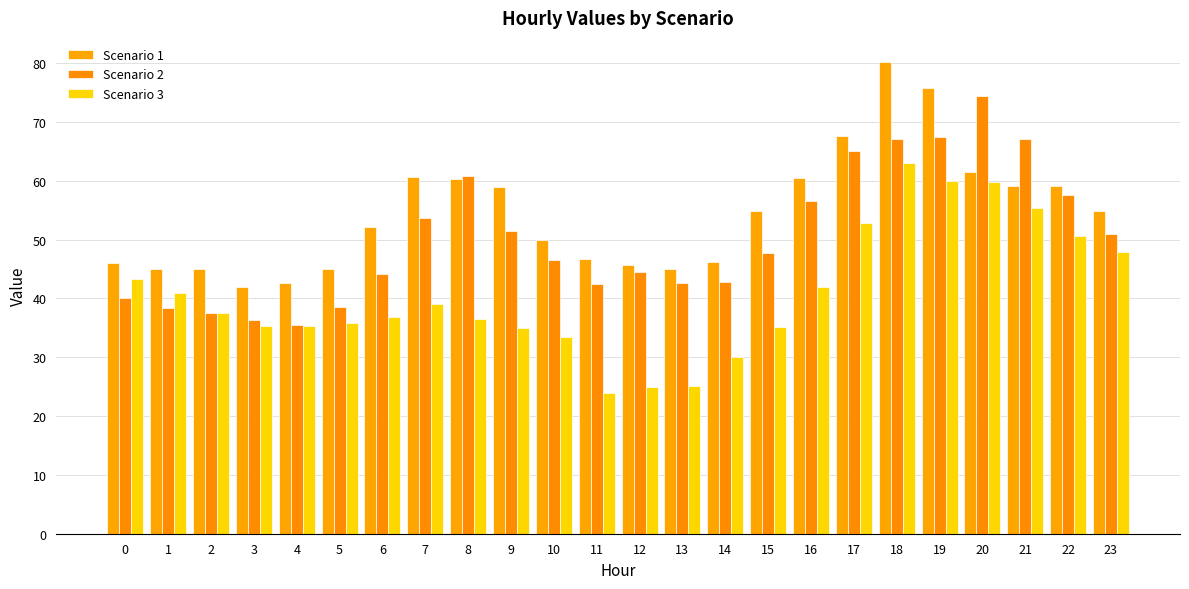

Which series has the widest spread of values?

Scenario 3